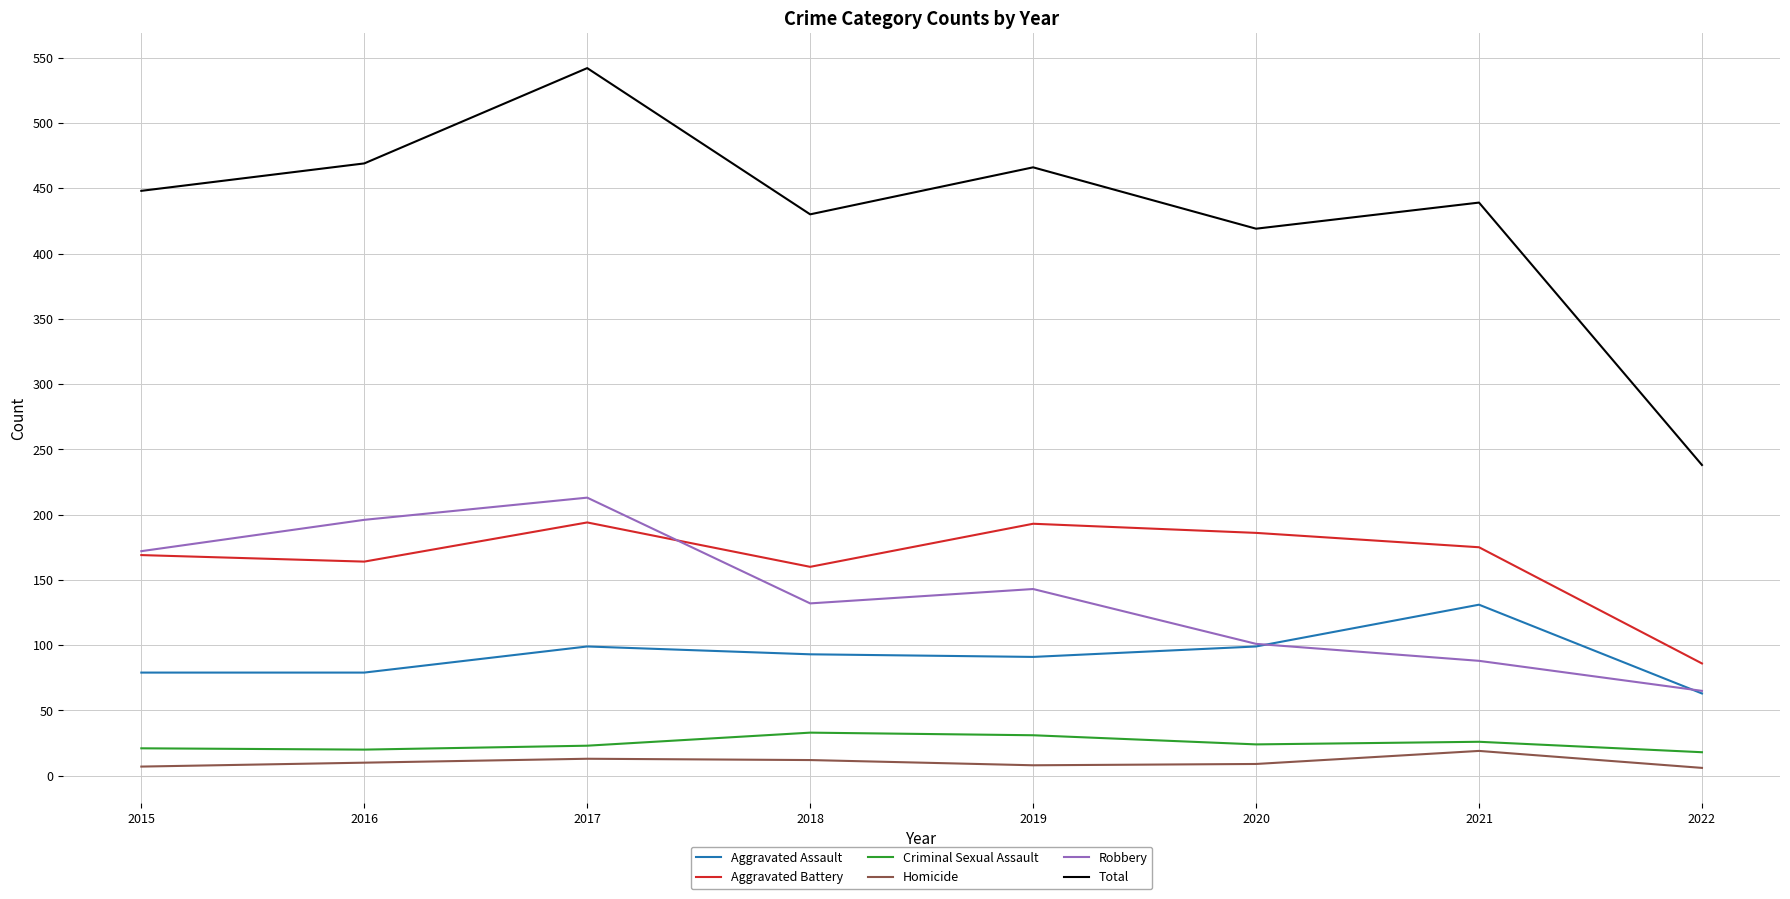

True or false: Criminal Sexual Assault and Aggravated Assault intersect in this chart.

False